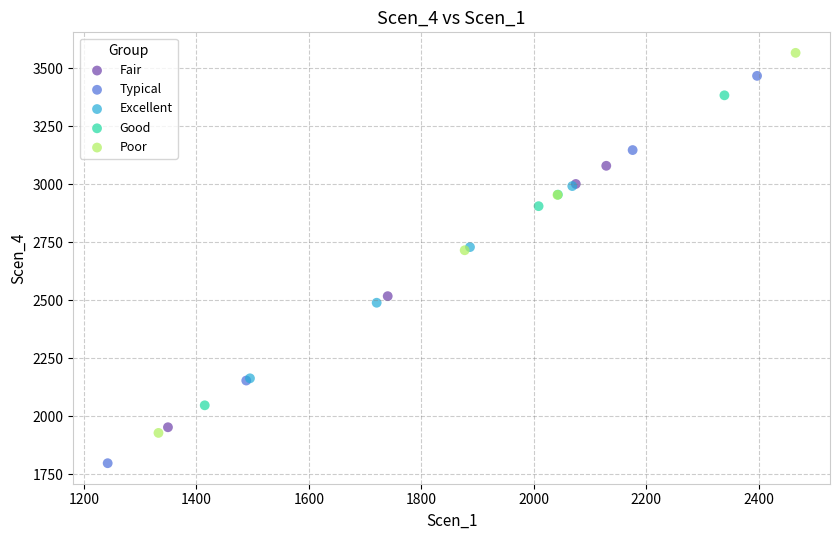

Which series contains the highest Y value?

Poor